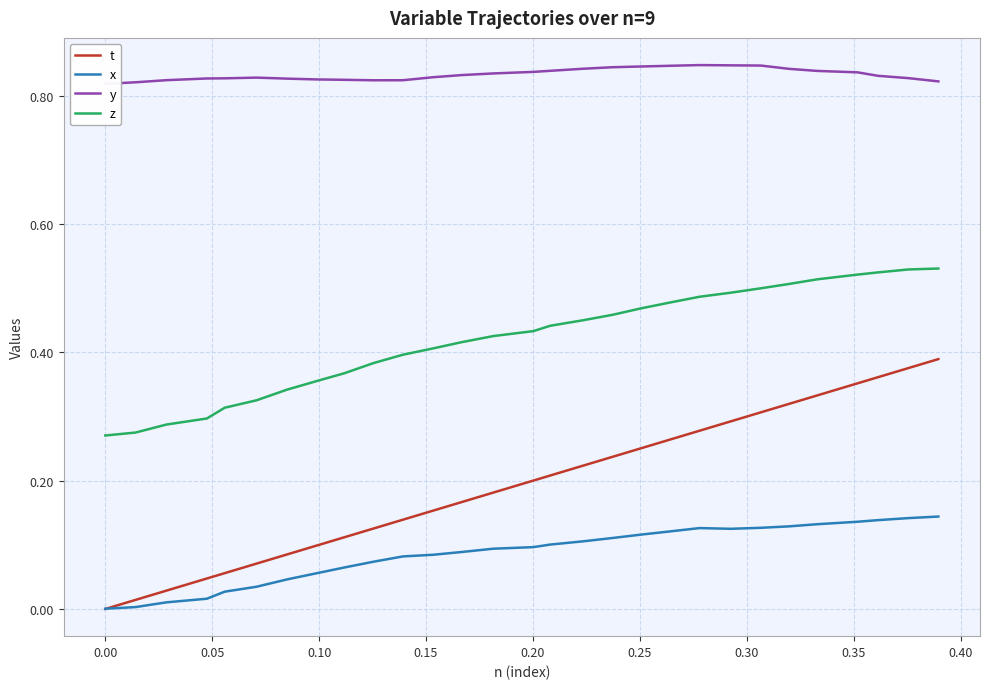

True or false: t and z intersect in this chart.

False